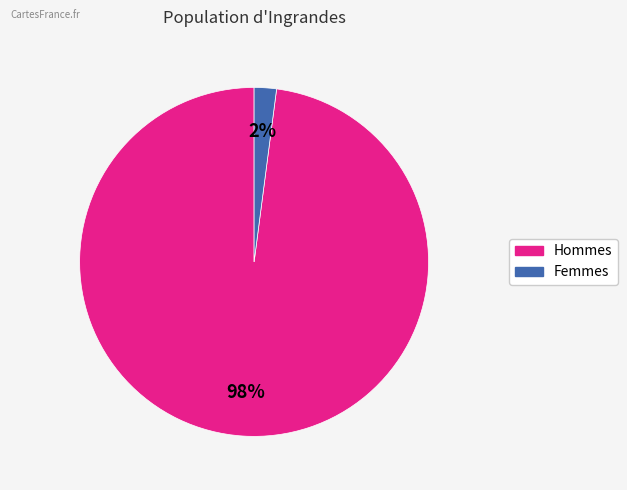

Does any single category account for the majority?

Yes